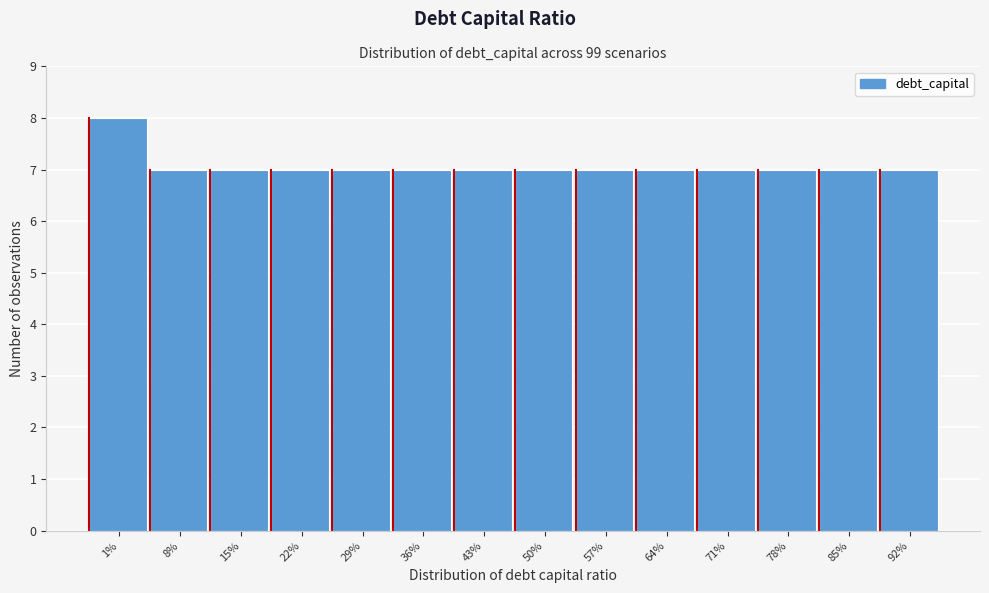

Reading left to right, transcribe all the data shown in this chart.

1%=8	8%=7	15%=7	22%=7	29%=7	36%=7	43%=7	50%=7	57%=7	64%=7	71%=7	78%=7	85%=7	92%=7